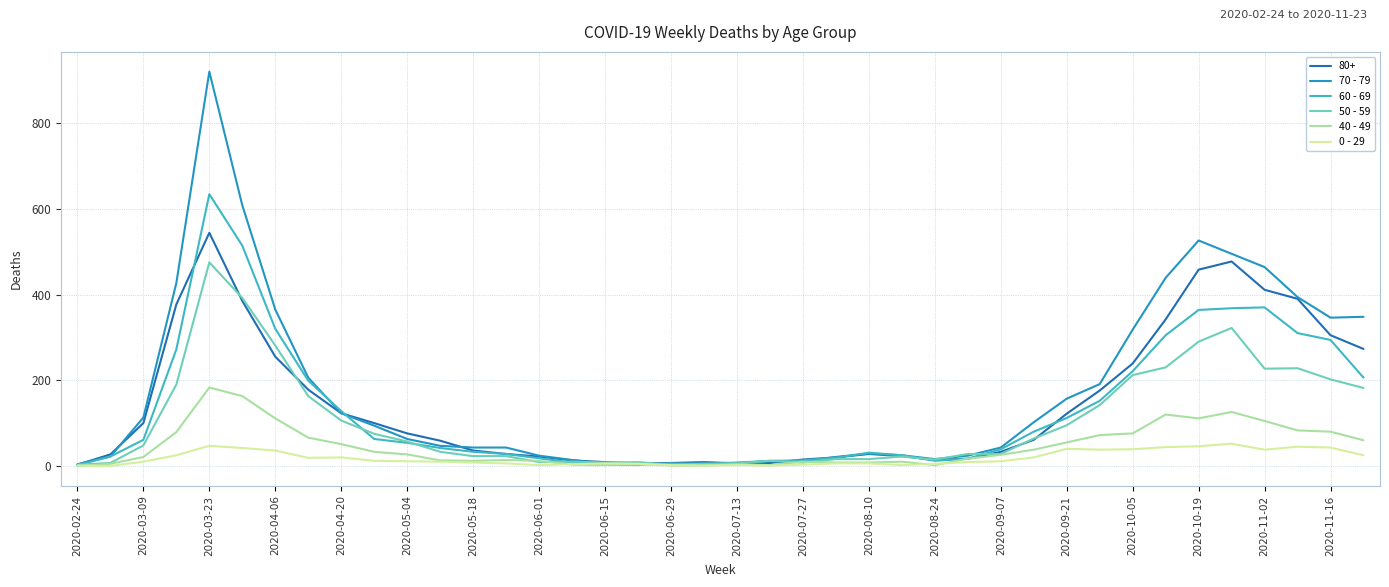

Rank the series by their maximum value, from lowest to highest.

0 - 29, 40 - 49, 50 - 59, 80+, 60 - 69, 70 - 79